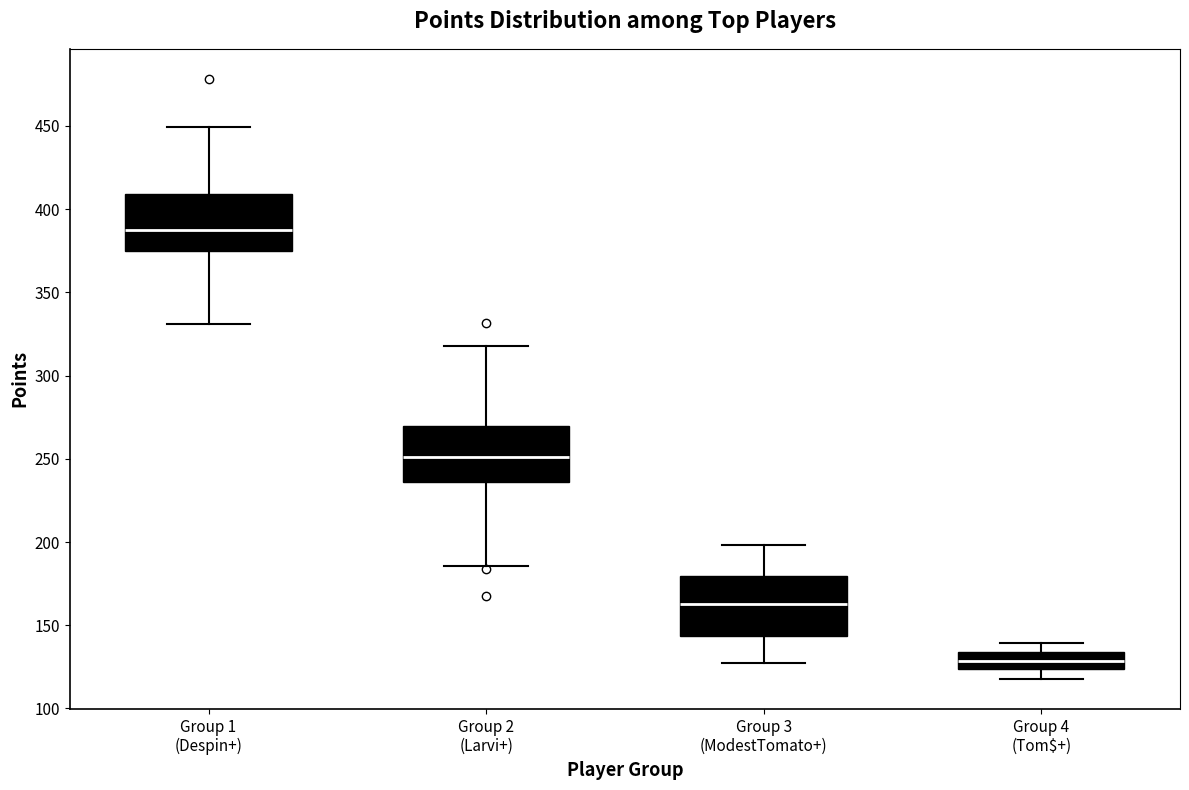

Reading left to right, transcribe this box plot: for each box, give where its median line is, the range the box spans, and where its two whiskers end, as read against the y-axis. The values are not printed on the chart, so give them approximately, as read against the axis.

Group 1 (Despin+): median 390, box 375 to 410, whiskers 330 to 450
Group 2 (Larvi+): median 250, box 235 to 270, whiskers 185 to 320
Group 3 (ModestTomato+): median 165, box 145 to 180, whiskers 125 to 200
Group 4 (Tom$+): median 130, box 125 to 135, whiskers 120 to 140